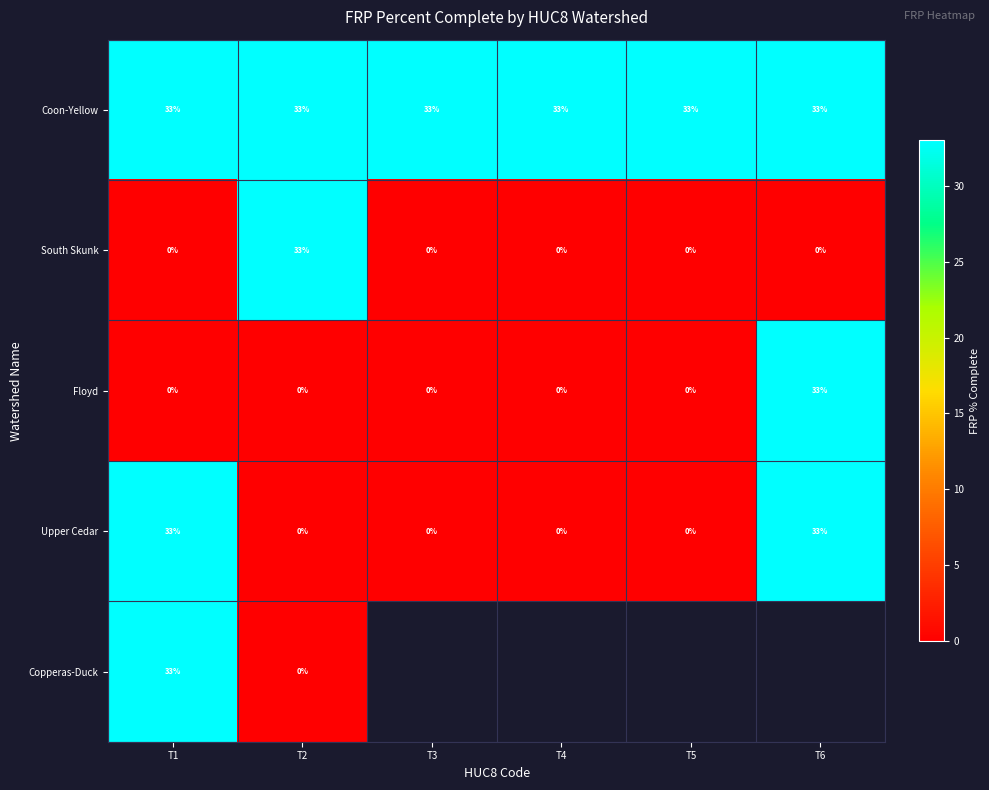

What is the spread (max minus min) of values at T2?

33